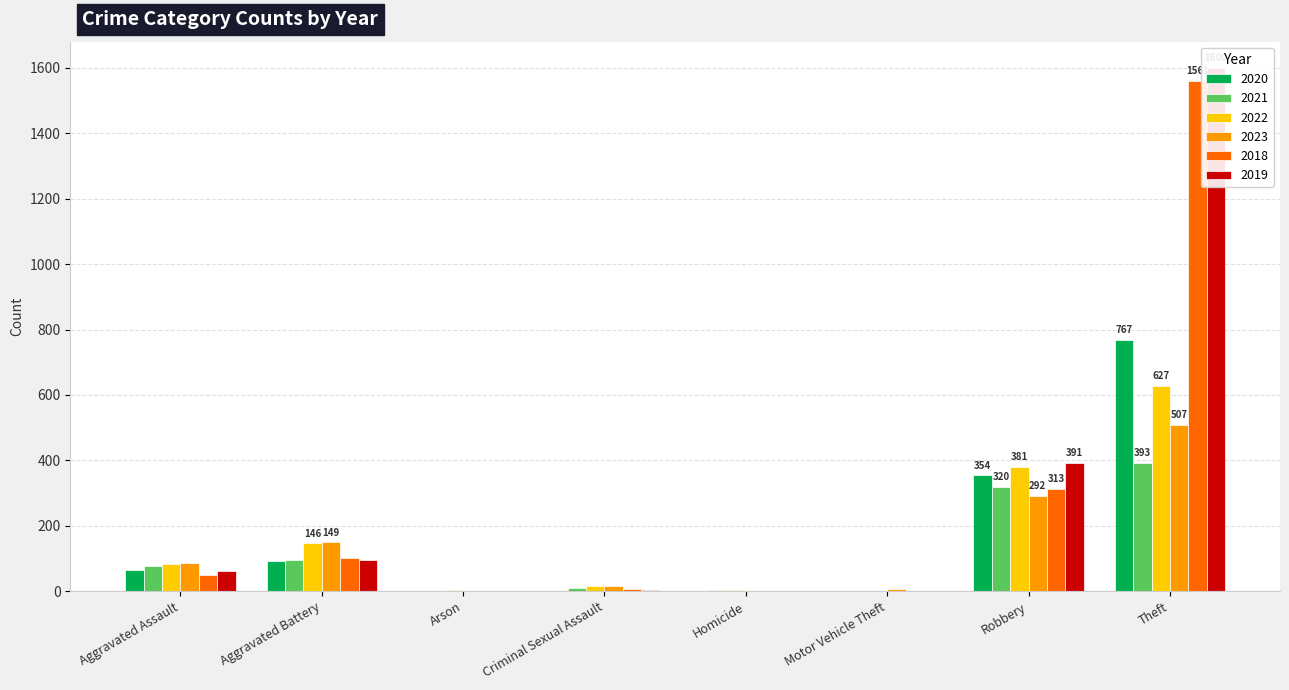

What is the difference between the maximum and minimum values in the 2023 series?

506